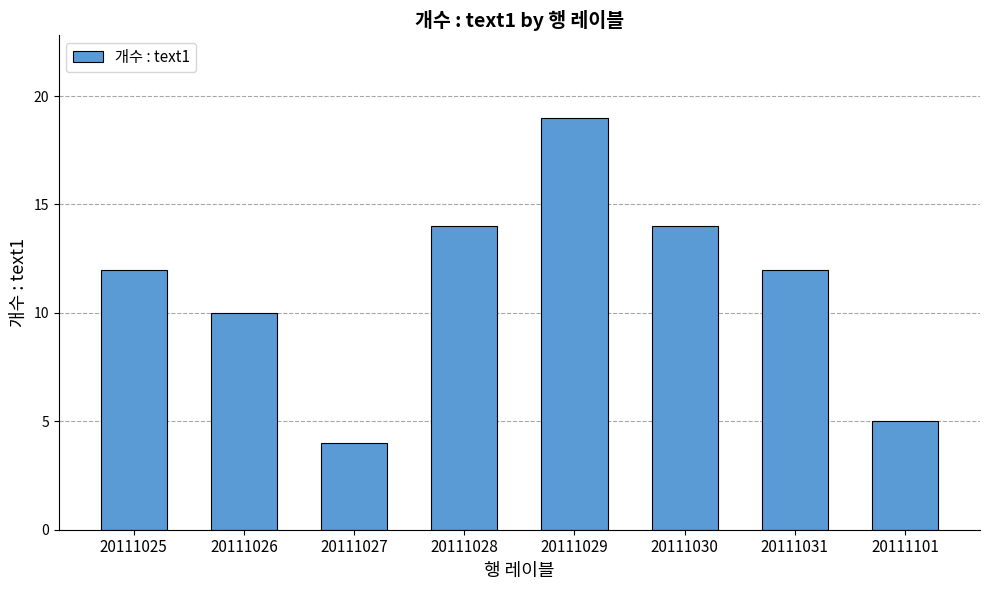

What is the greatest value displayed?

19